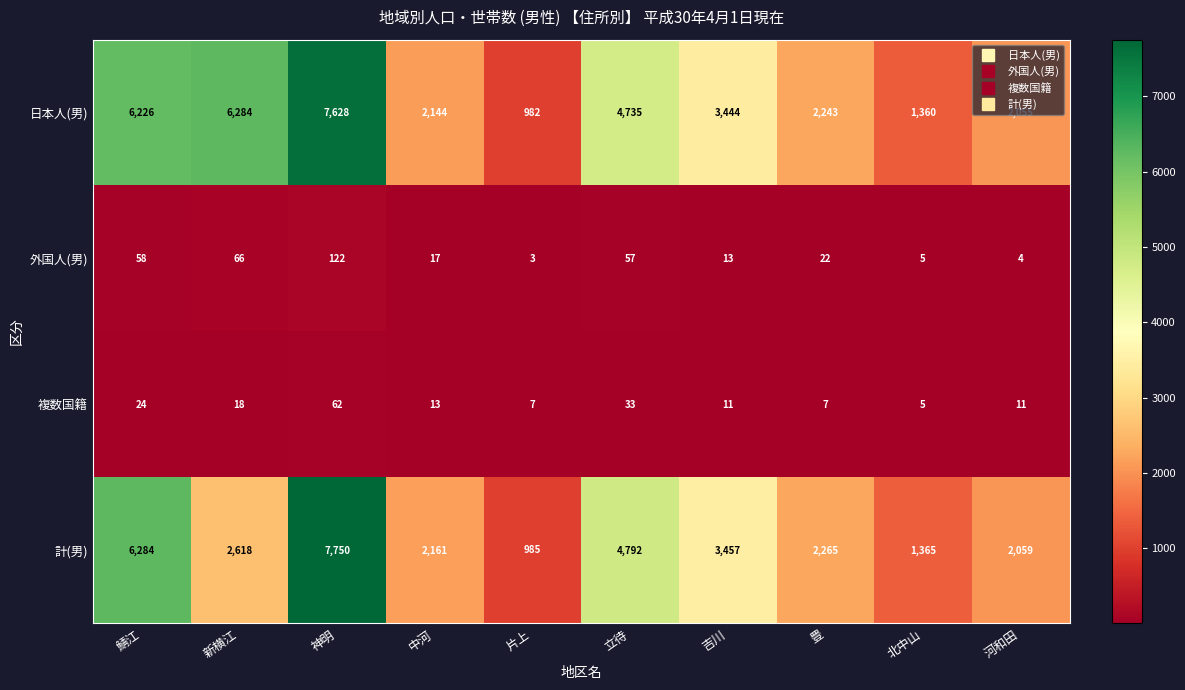

How many series are shown in this chart?

4